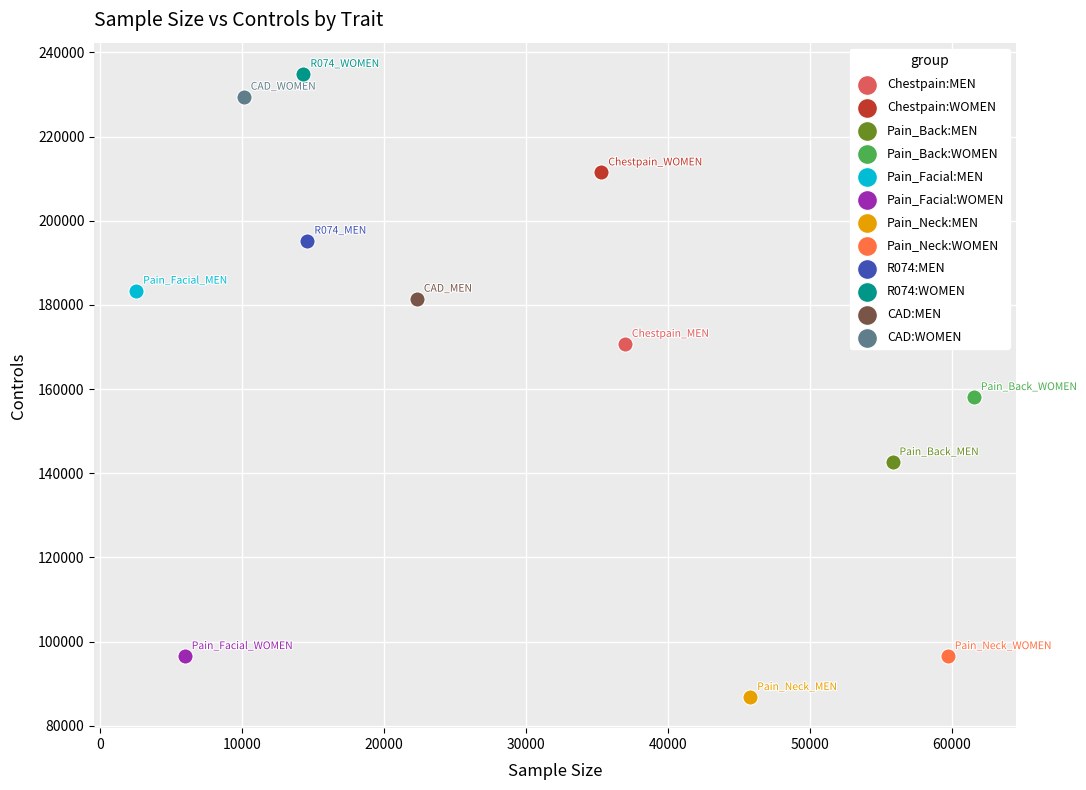

What are all the series names shown in the legend?

Chestpain:MEN, Chestpain:WOMEN, Pain_Back:MEN, Pain_Back:WOMEN, Pain_Facial:MEN, Pain_Facial:WOMEN, Pain_Neck:MEN, Pain_Neck:WOMEN, R074:MEN, R074:WOMEN, CAD:MEN, CAD:WOMEN